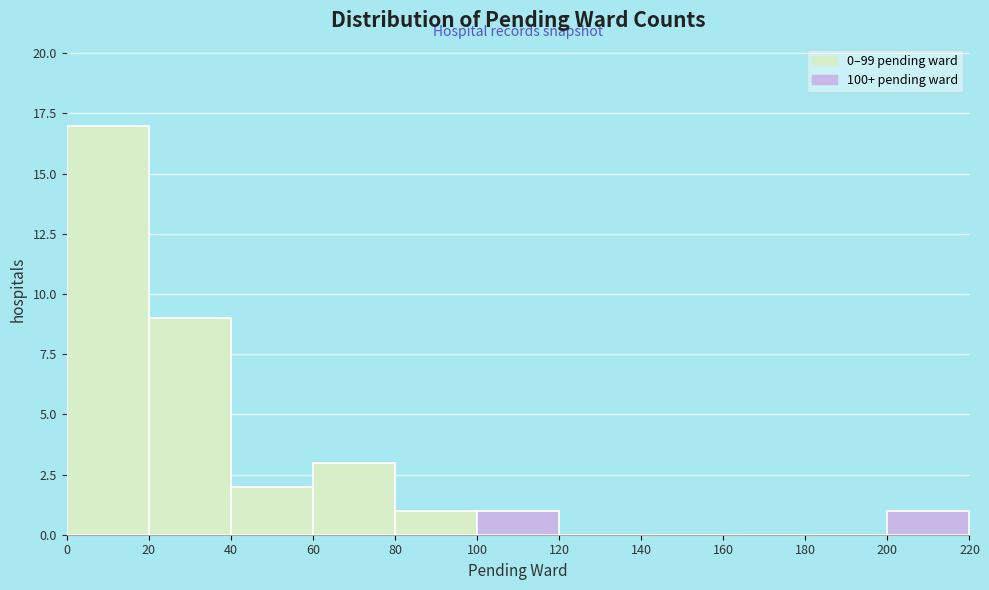

How tall is the bar that spans 40 to 60 on the x-axis? The values are not printed on the chart, so give them approximately, as read against the axis.

2